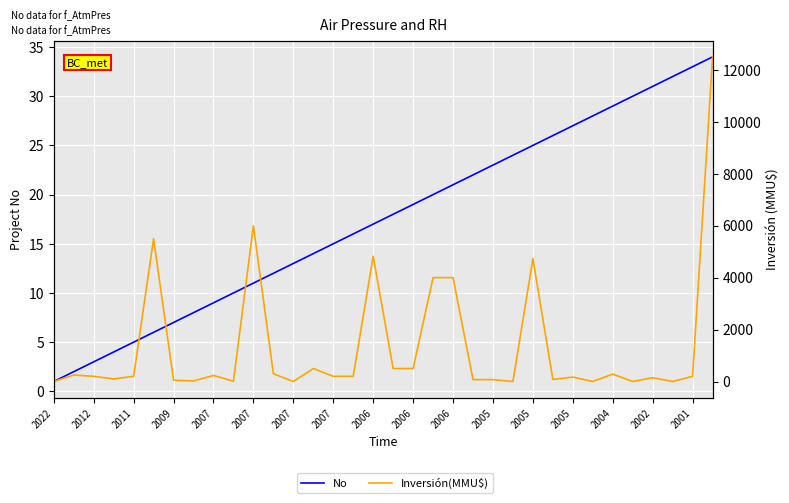

What is the label of the 11th point from the left?

2007